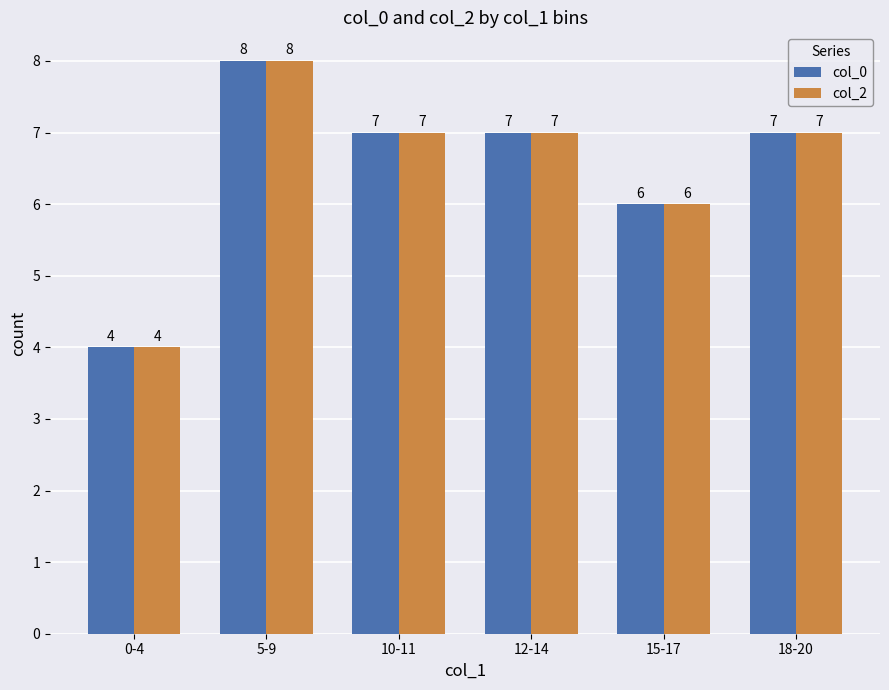

What is the highest value of the col_0 series?

8